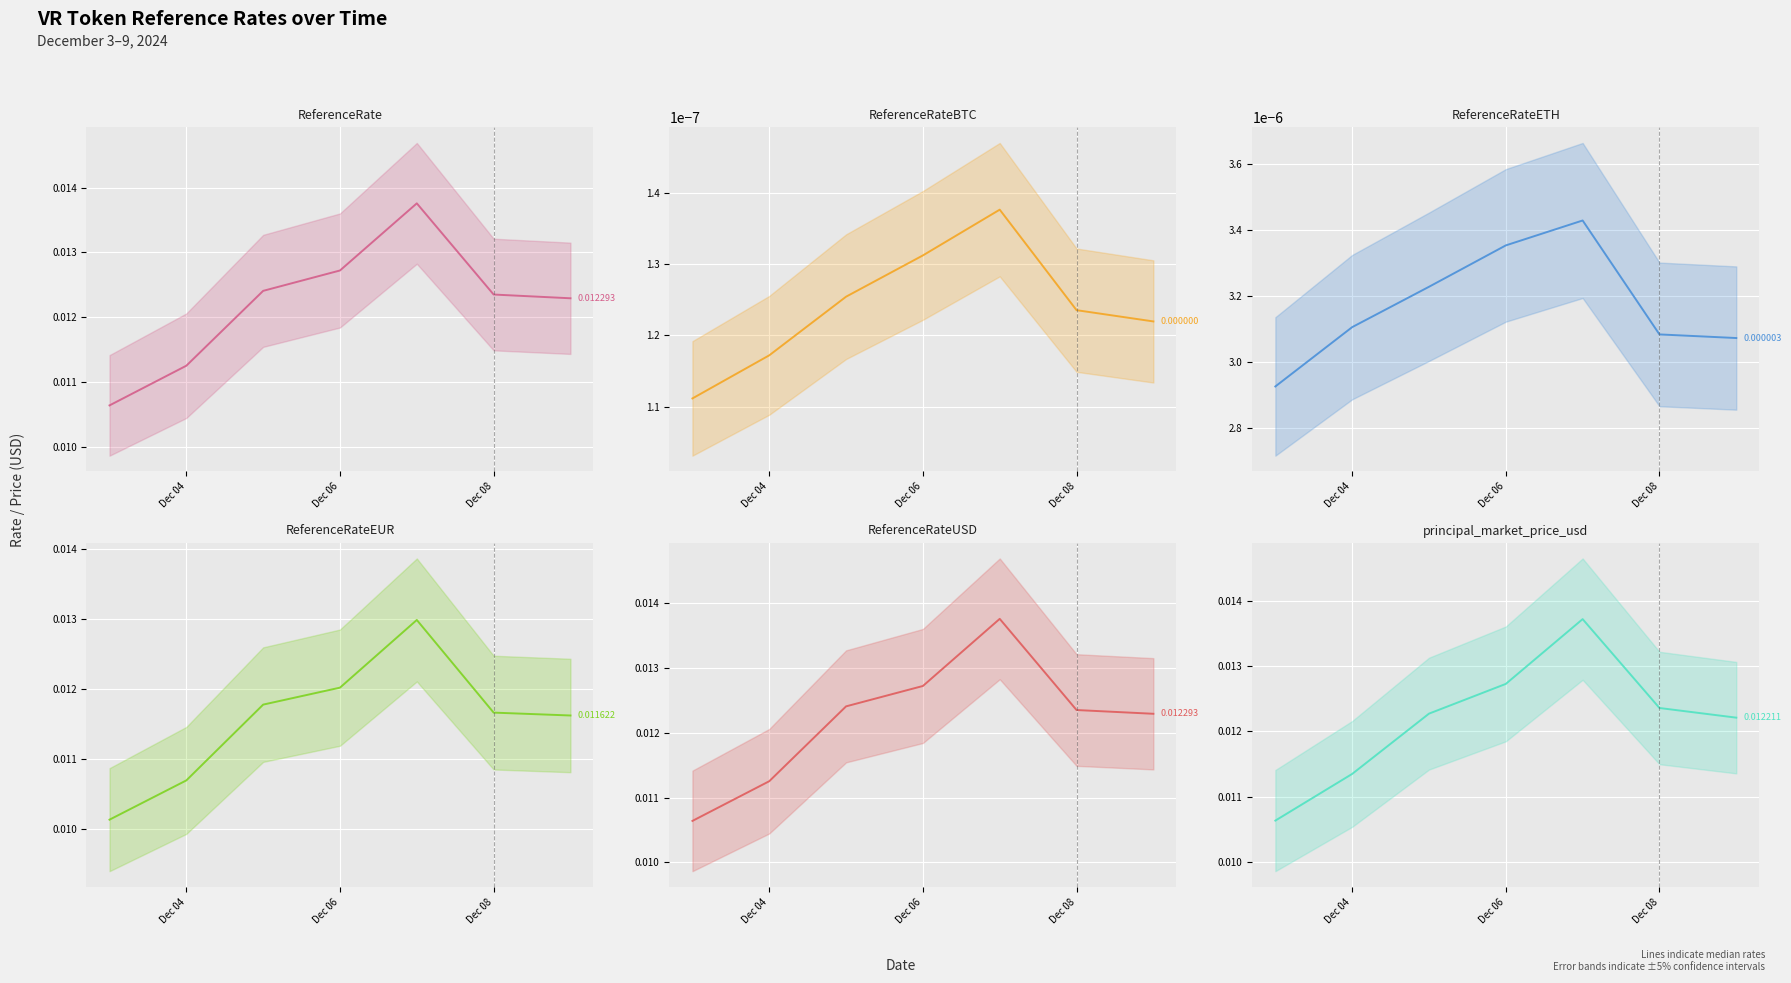

Does the chart display data point markers on the line(s)?

No